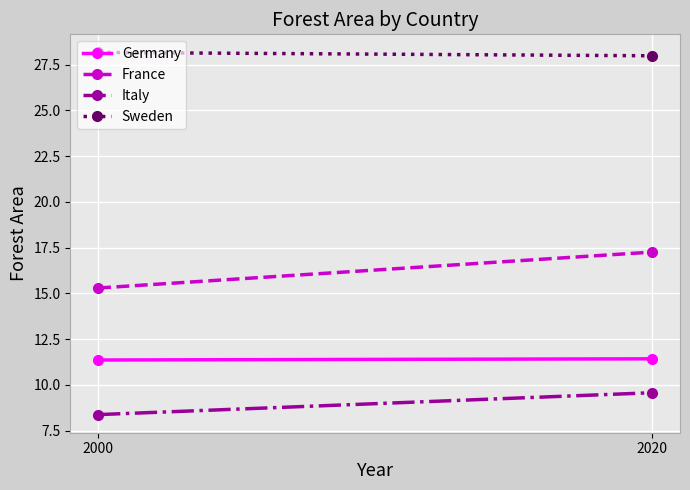

Which label corresponds to the largest value in the chart?

2000